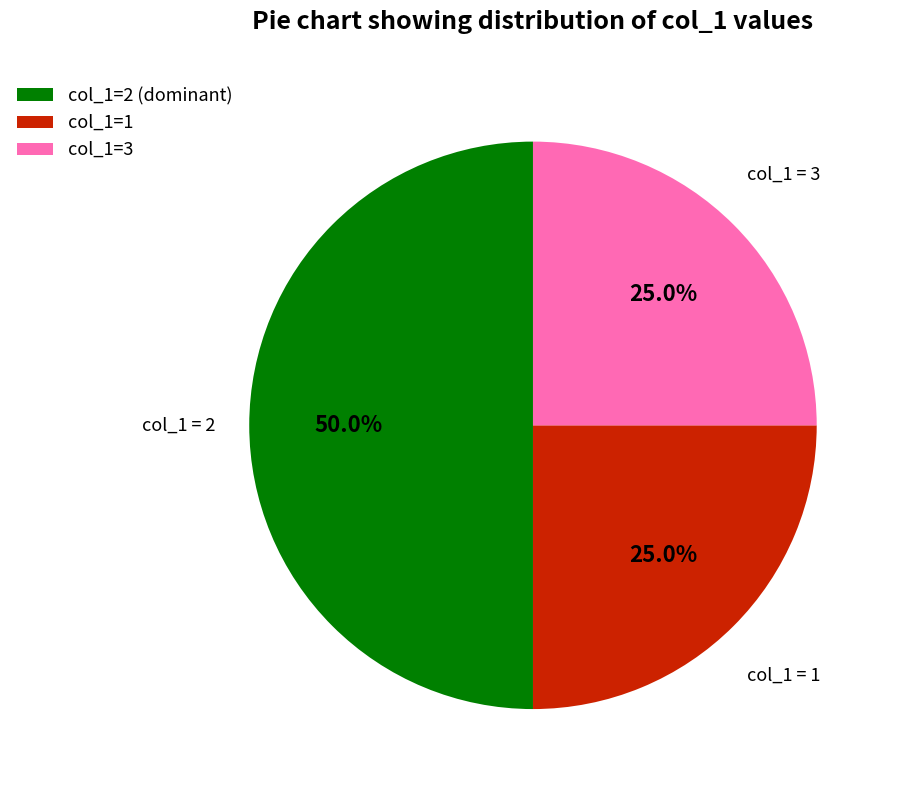

What is the largest slice in the pie chart?

col_1=2 (dominant)